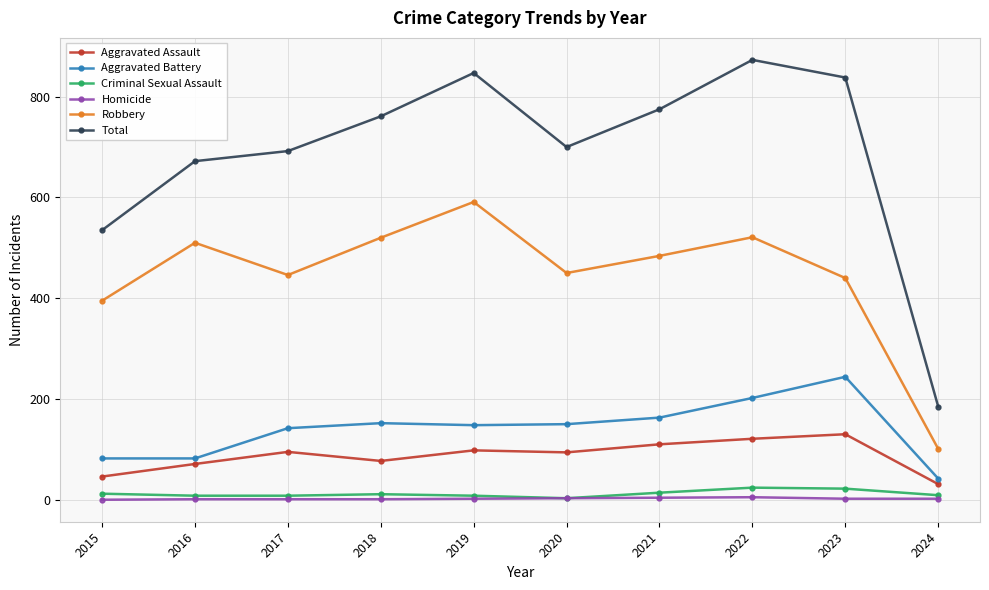

True or false: Homicide and Aggravated Battery cross at least once.

False